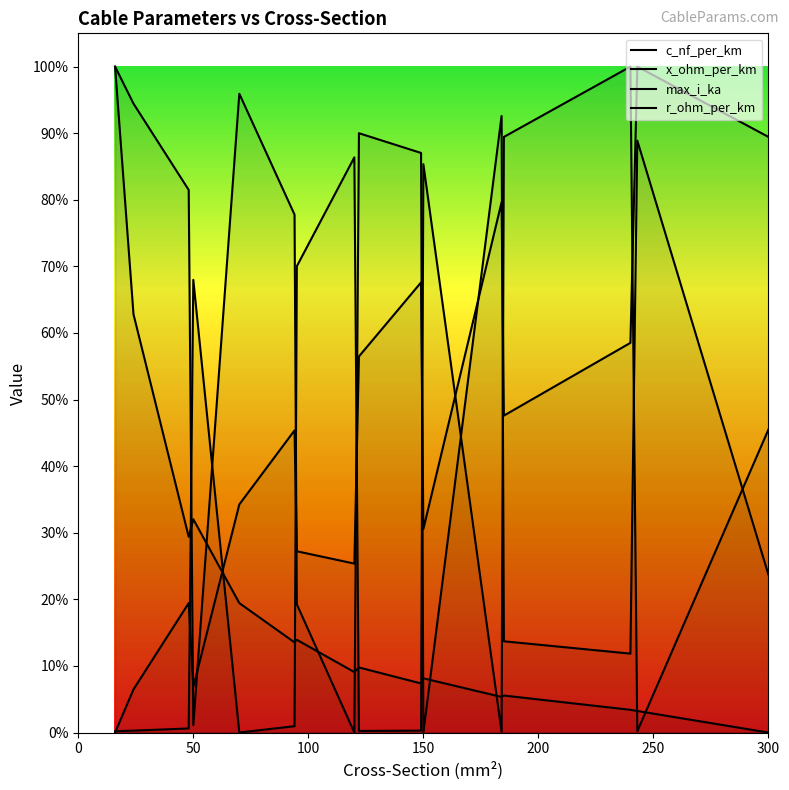

True or false: c_nf_per_km and max_i_ka intersect in this chart.

True